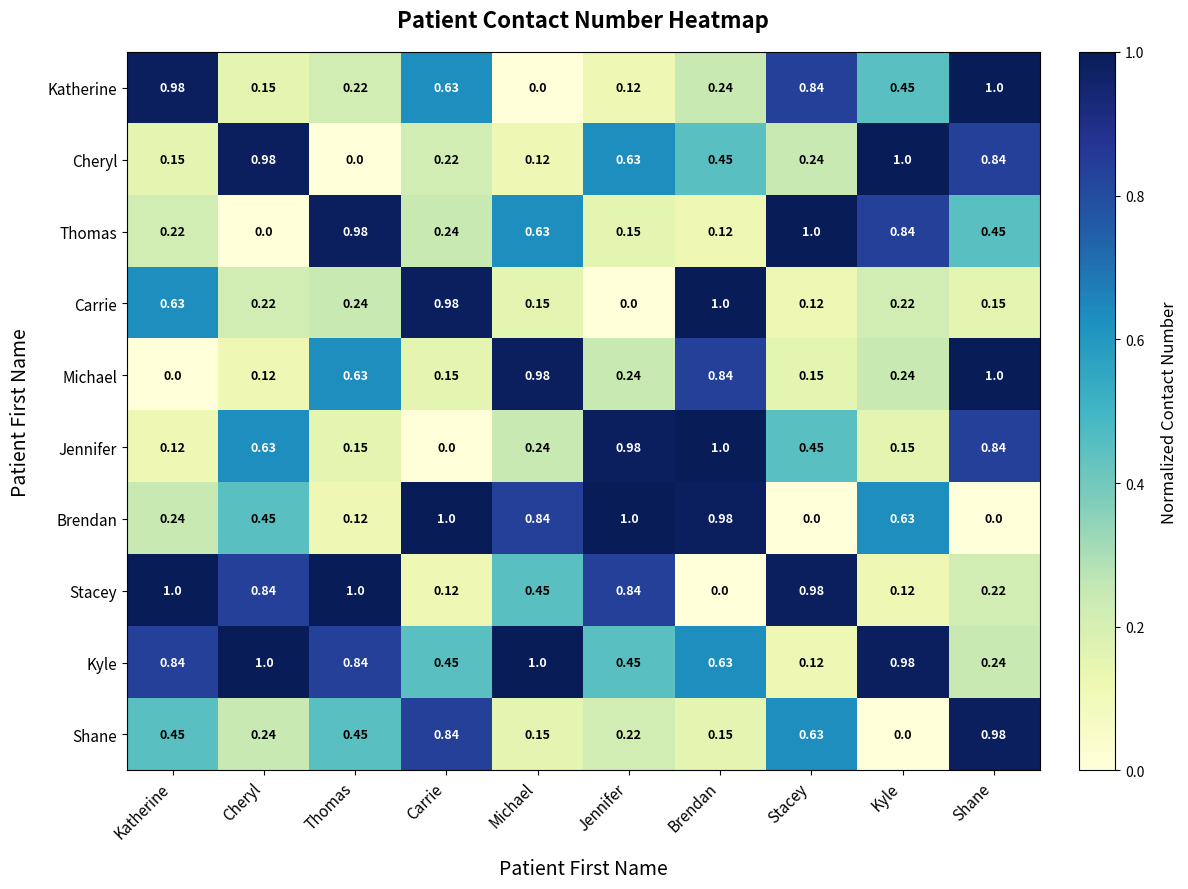

Between Cheryl and Brendan, which series saw the biggest shift?

Stacey